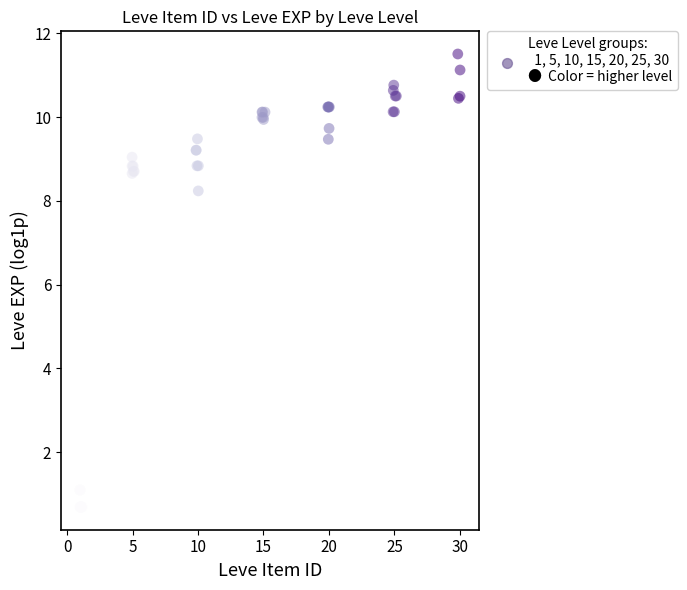

What Y value in the scatter plot is closest to 6?

8.2